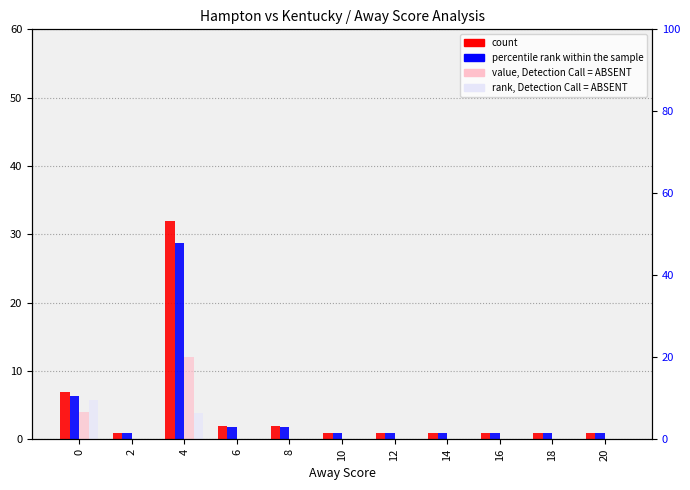

True or false: value, Detection Call = ABSENT has a value of 5.8 at 18.

False